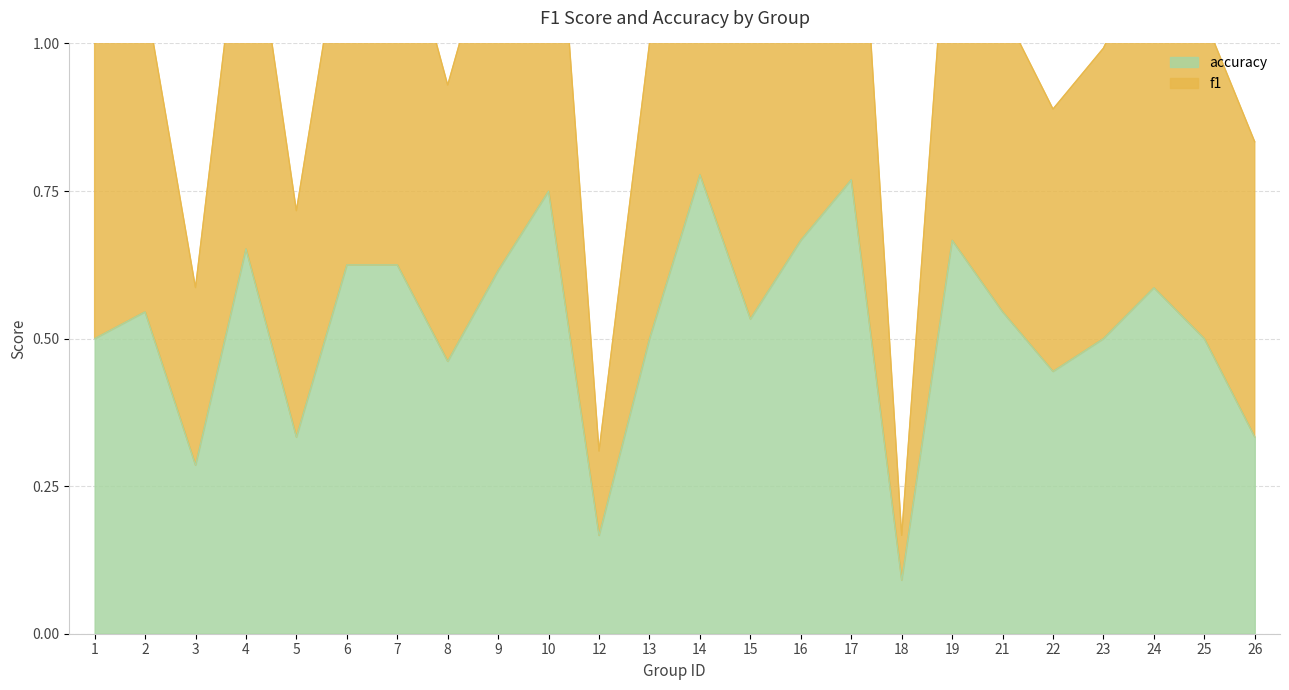

What is the difference between the accuracy values at 25 and 4?

0.2